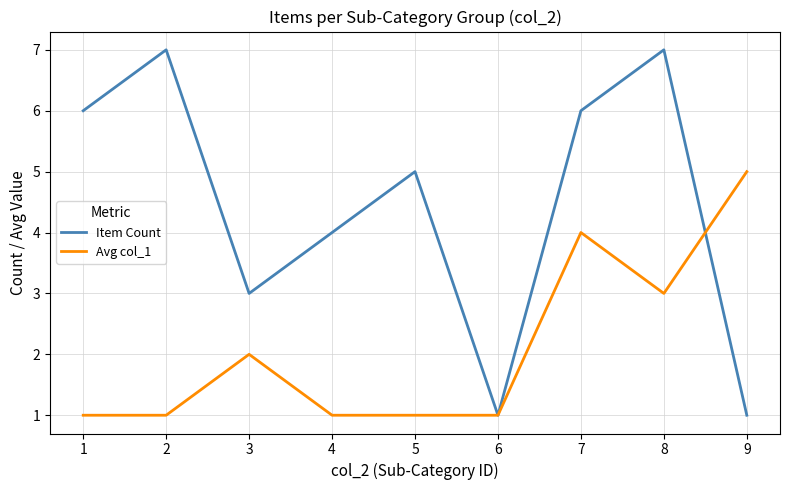

Which series changed the most between 2 and 9?

Item Count